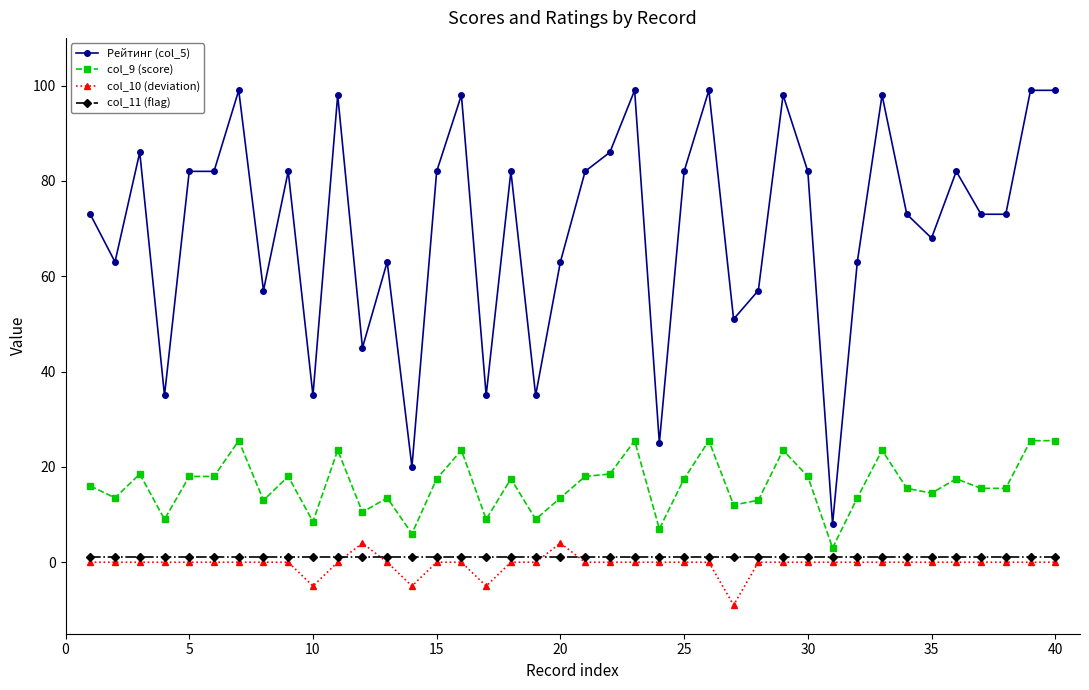

Which series has the widest spread of values?

Рейтинг (col_5)